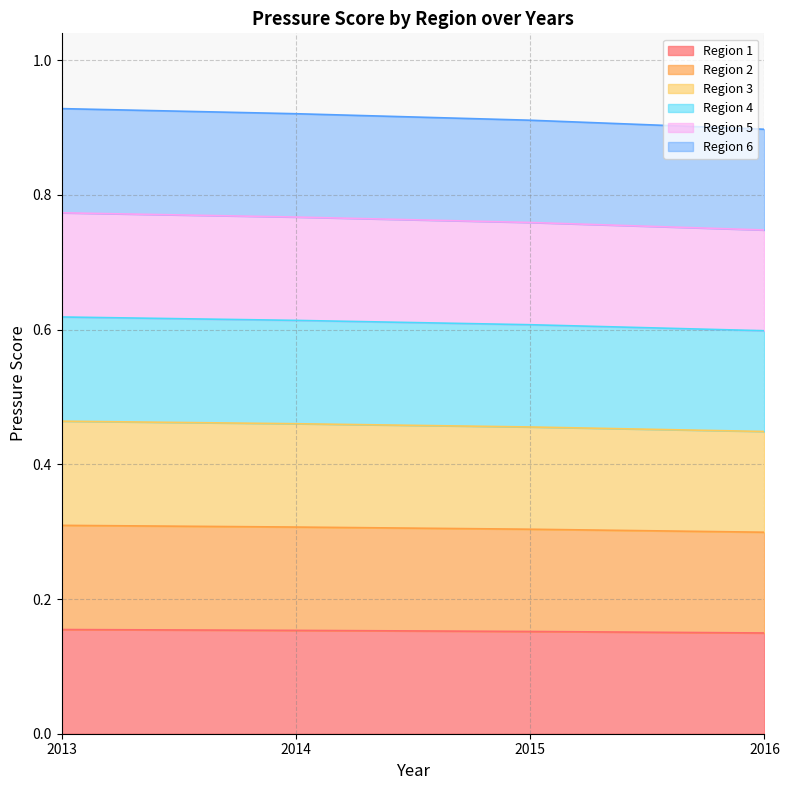

Where is 3 nearest to the value 0?

2016